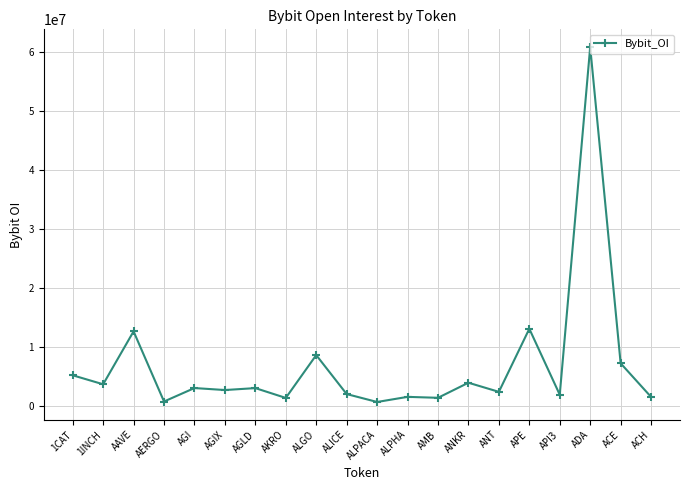

How many lines are shown in the chart?

1